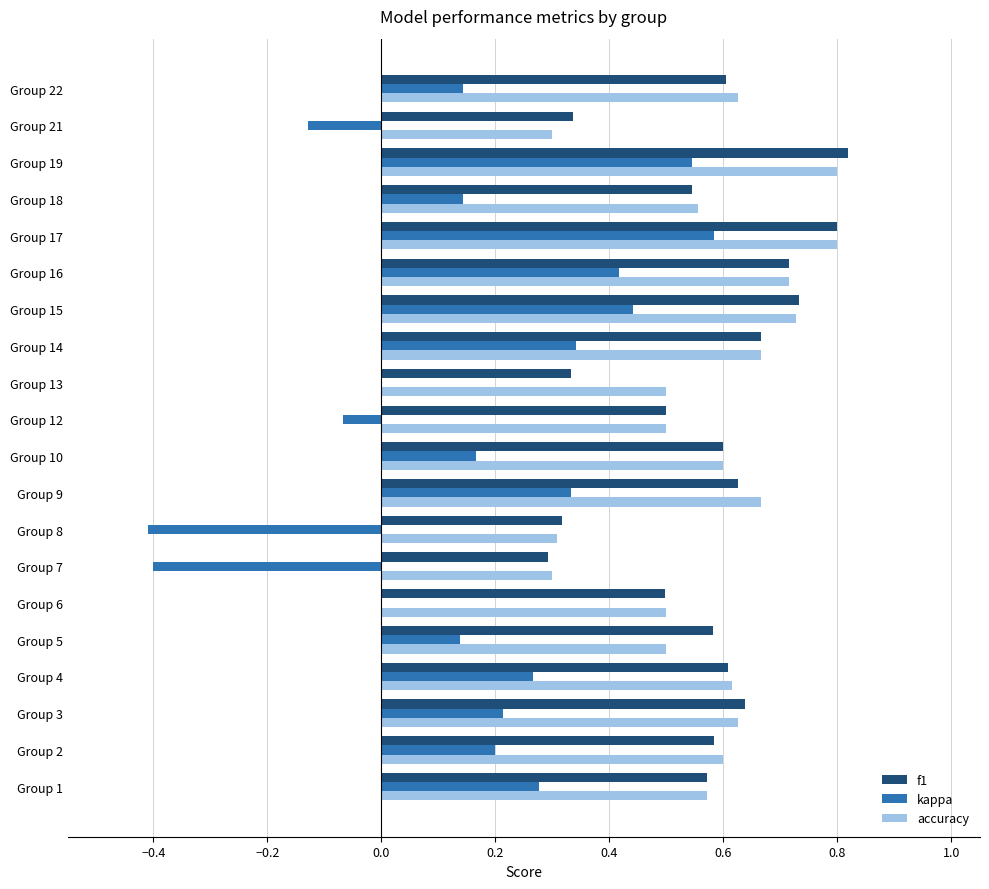

Which series changed the most between Group 1 and Group 18?

kappa